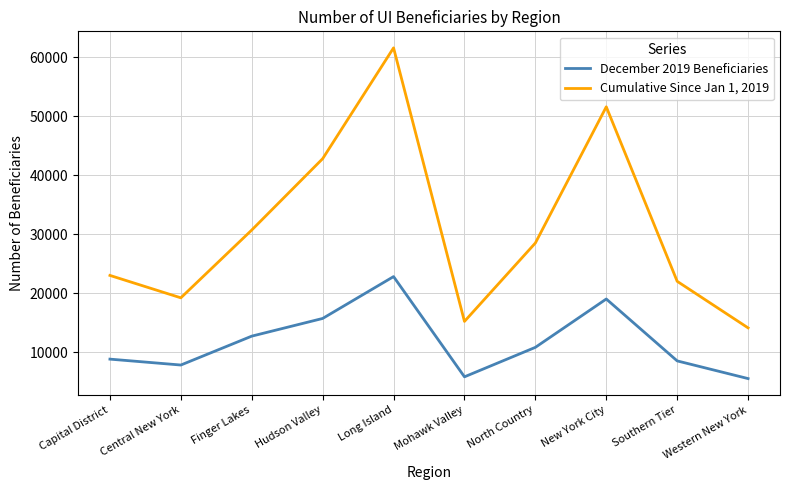

What is the difference between the highest and lowest values at Mohawk Valley?

9400